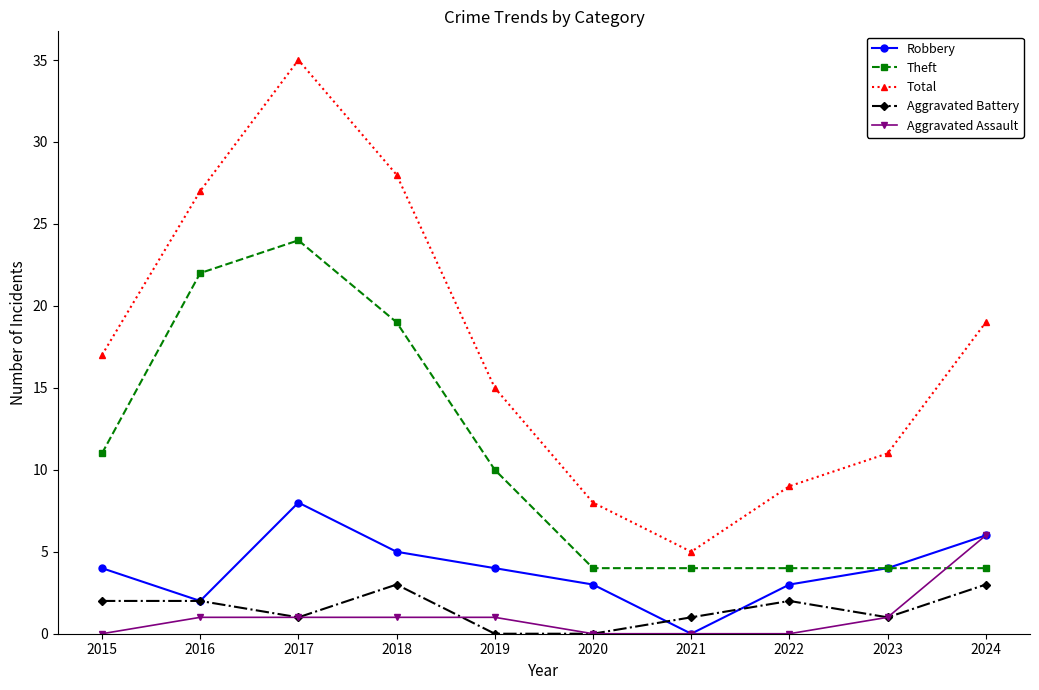

Reading left to right, transcribe all the data shown in this chart.

Robbery: 2015=4	2016=2	2017=8	2018=5	2019=4	2020=3	2021=0	2022=3	2023=4	2024=6
Theft: 2015=11	2016=22	2017=24	2018=19	2019=10	2020=4	2021=4	2022=4	2023=4	2024=4
Total: 2015=17	2016=27	2017=35	2018=28	2019=15	2020=8	2021=5	2022=9	2023=11	2024=19
Aggravated Battery: 2015=2	2016=2	2017=1	2018=3	2019=0	2020=0	2021=1	2022=2	2023=1	2024=3
Aggravated Assault: 2015=0	2016=1	2017=1	2018=1	2019=1	2020=0	2021=0	2022=0	2023=1	2024=6